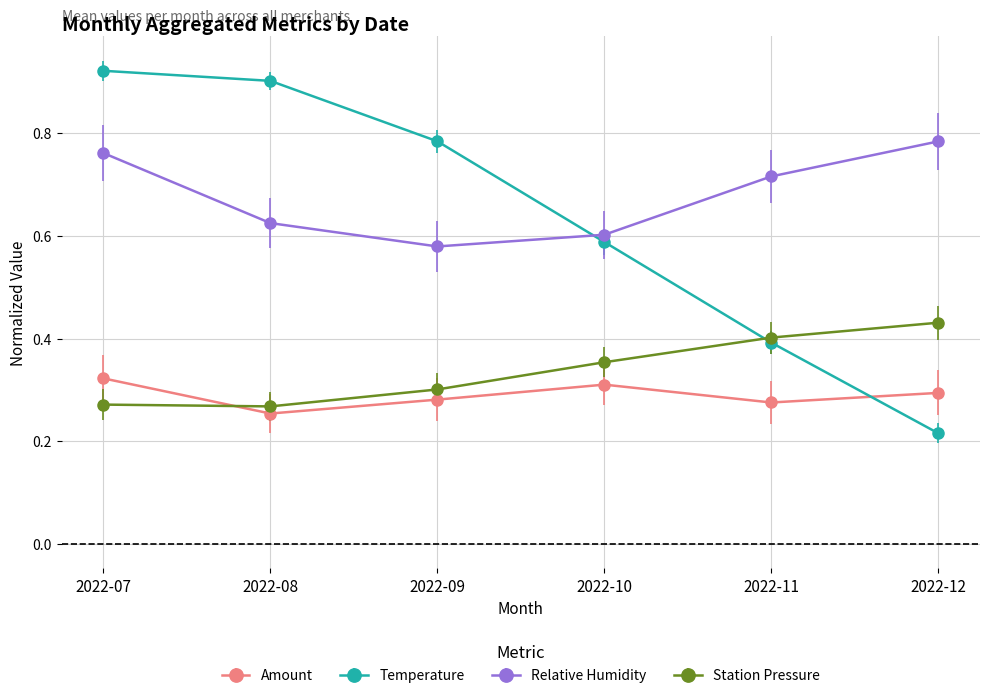

Which series has the widest spread of values?

Temperature